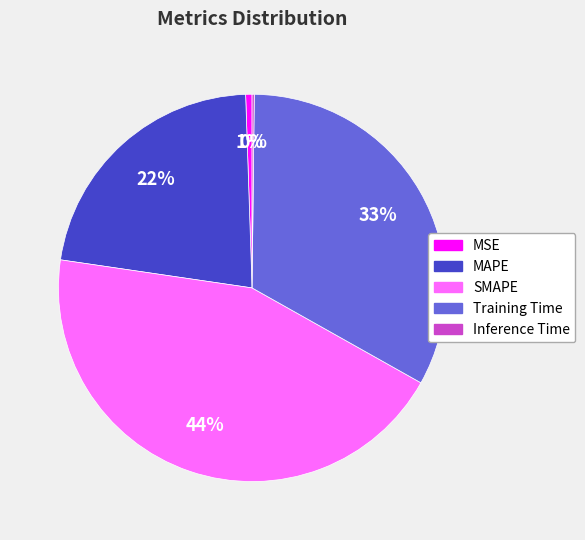

To the nearest percent, what portion does MAPE represent?

22%